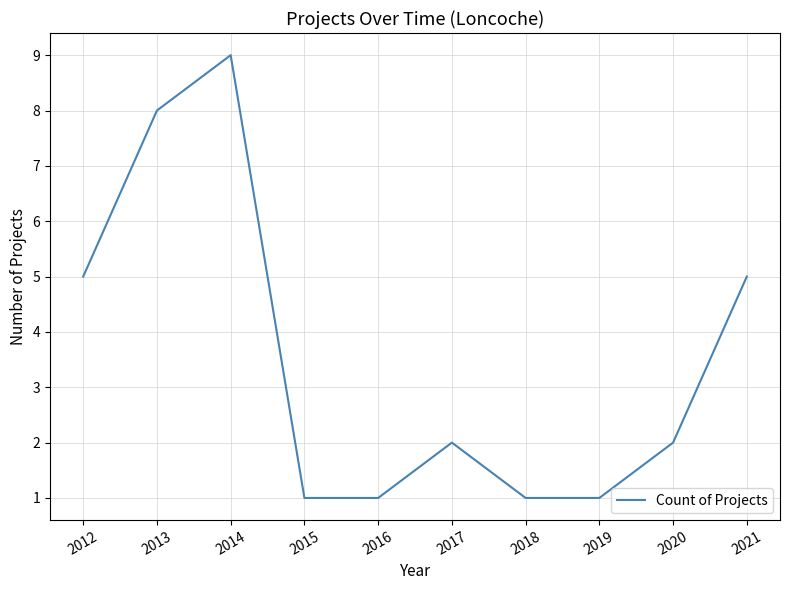

Which category has the highest value across all series?

2014